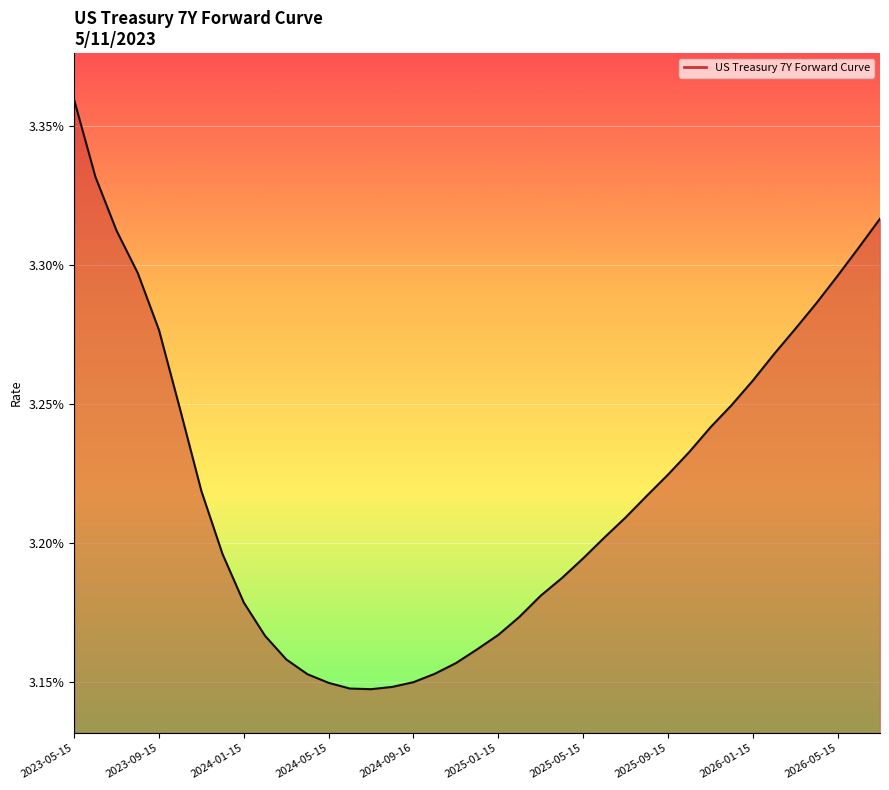

What is the label of the 27th point from the right?

2024-05-15